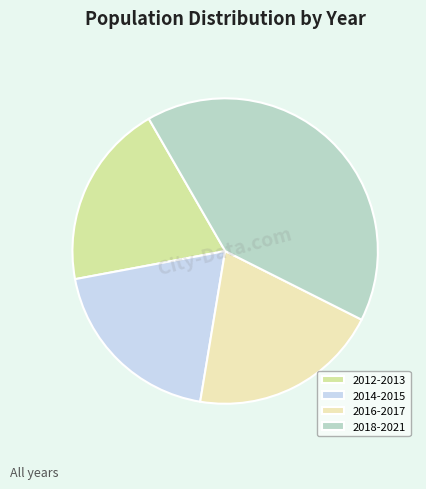

Does 2016-2017 represent more than half of the total?

No